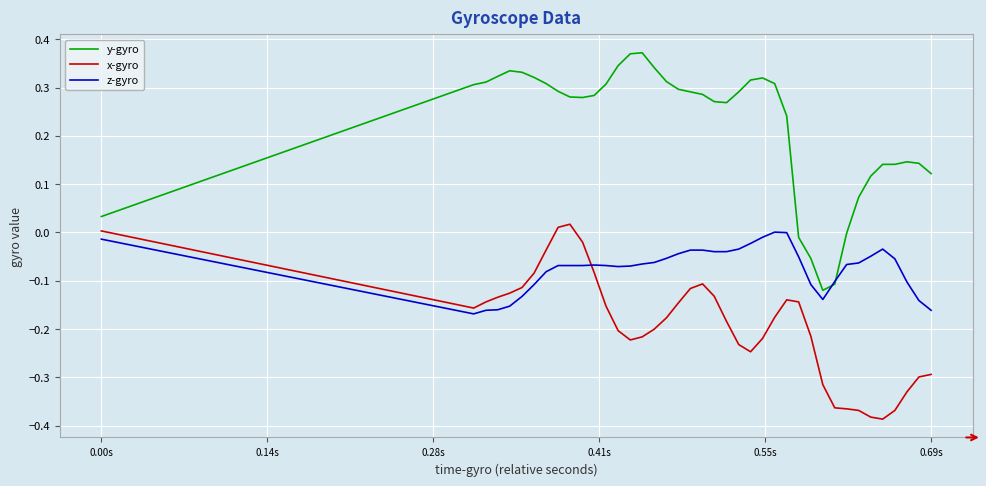

Does the chart display data point markers on the line(s)?

No